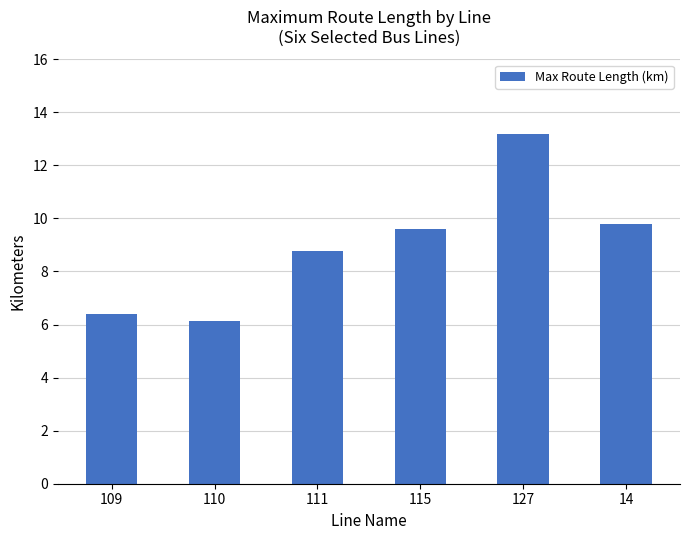

List the labels in order of value, smallest first.

110, 109, 111, 115, 14, 127